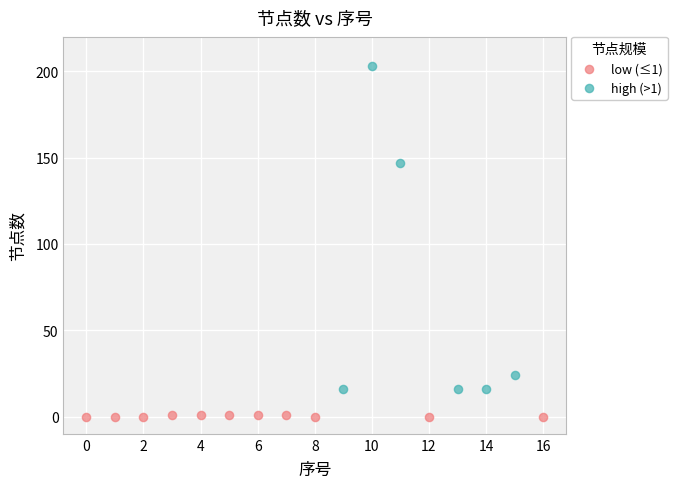

Which series contains the lowest Y value?

low (≤1)